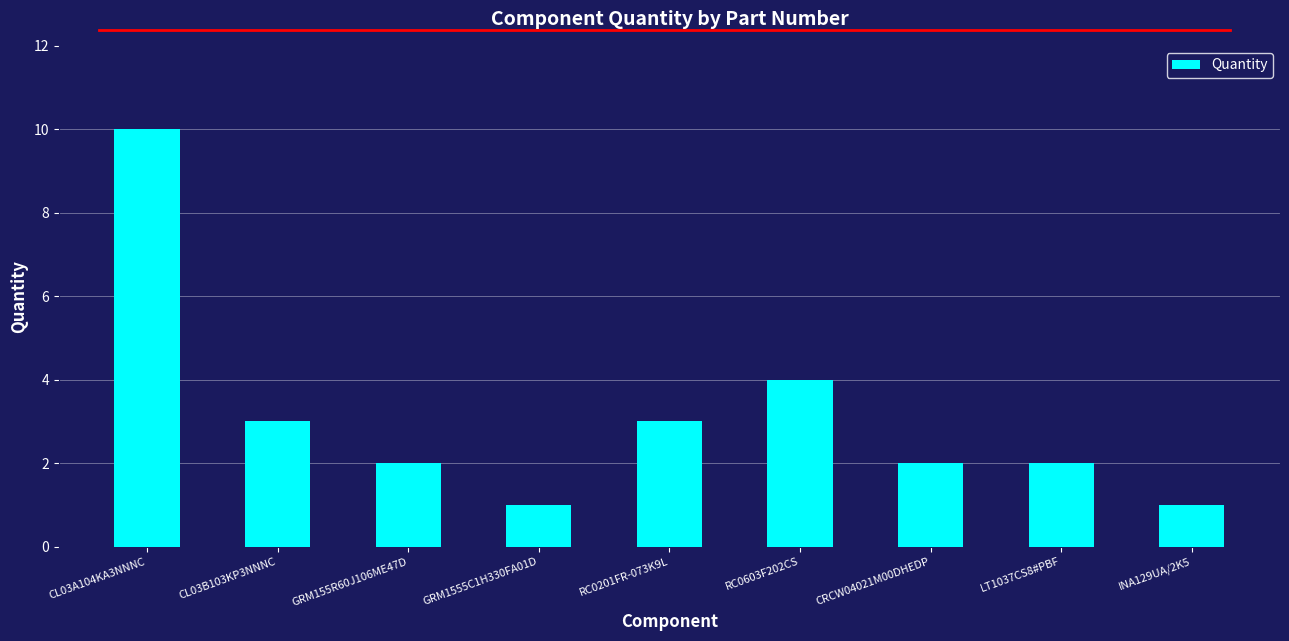

What is the sum of all values?

28